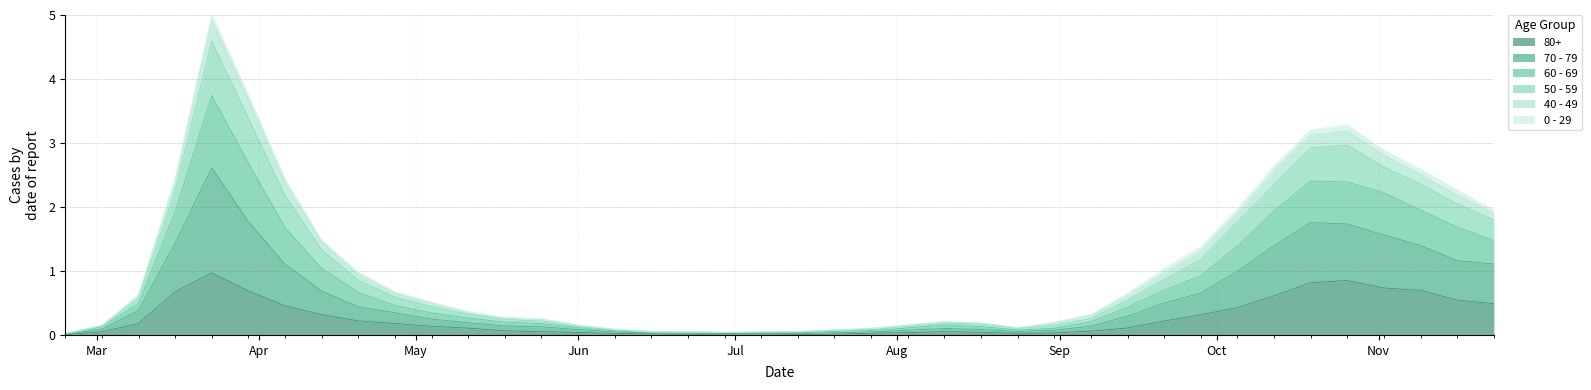

What is the highest value of the 80+ series?

1.0